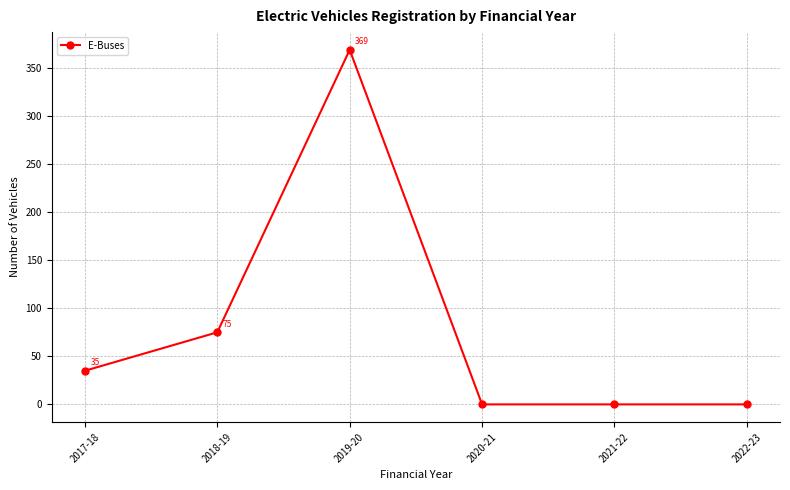

True or false: the data shows 0 at 2020-21.

True